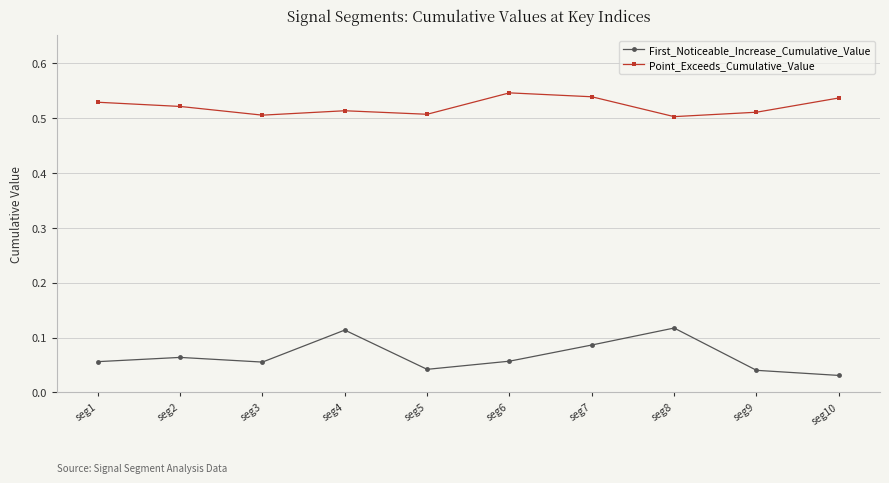

Does the chart have visible grid lines?

Yes